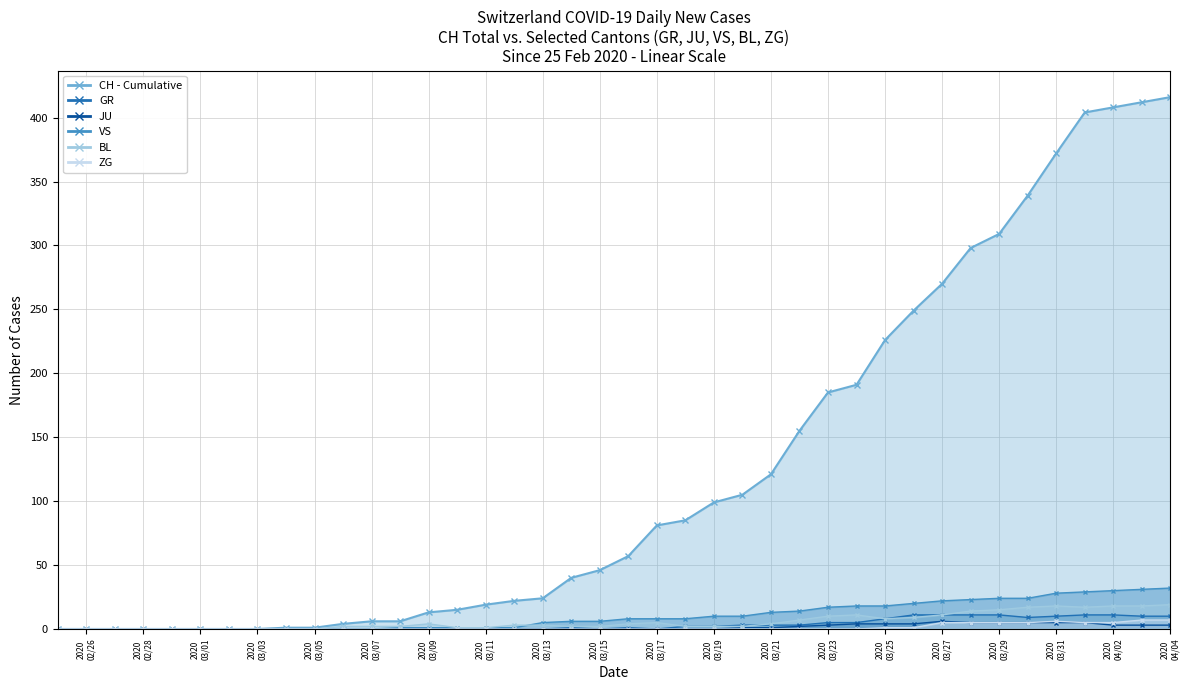

True or false: GR - line has more than 0 interior local peaks.

True